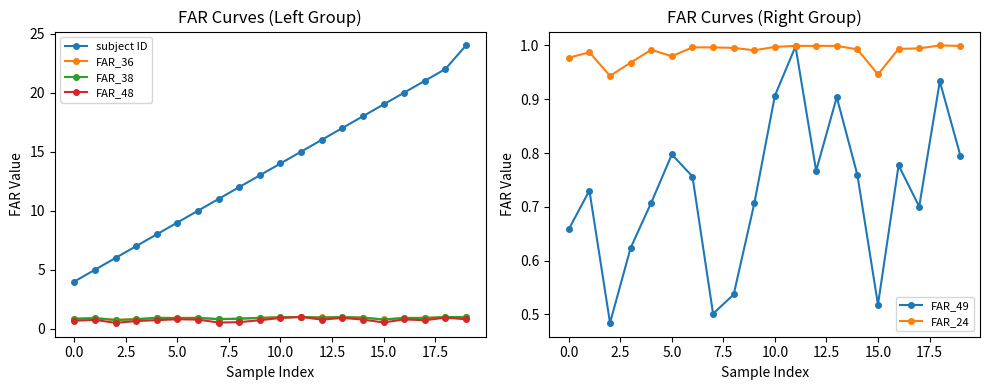

How many interior local valleys does the FAR_38 series have?

5